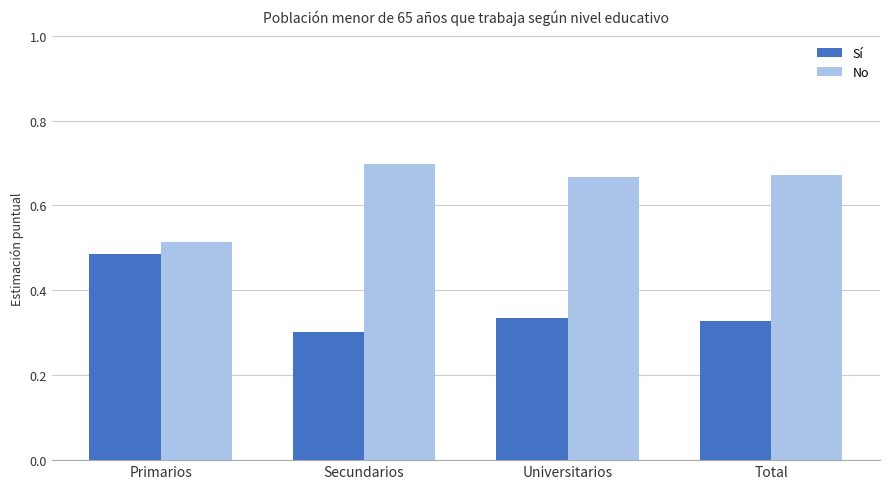

Which series has the largest total across all categories?

No